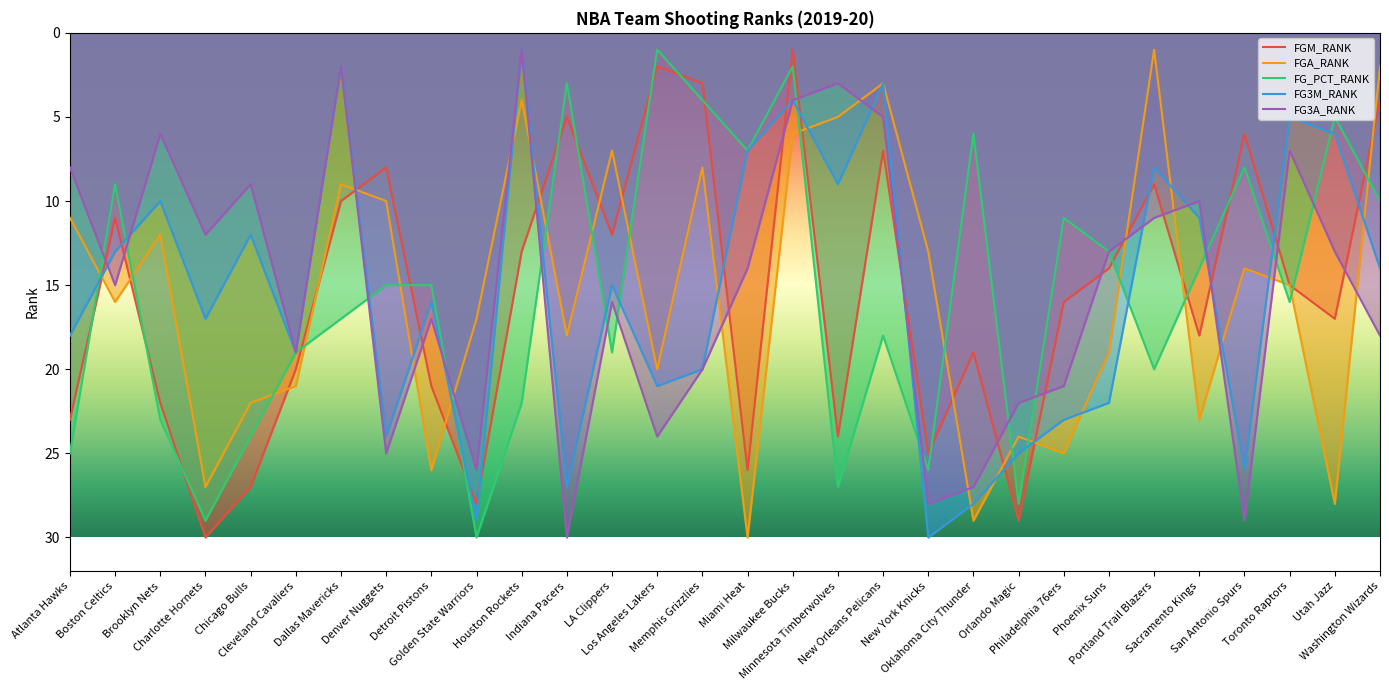

Is it true that FG3M_RANK equals 13 at Boston Celtics?

True